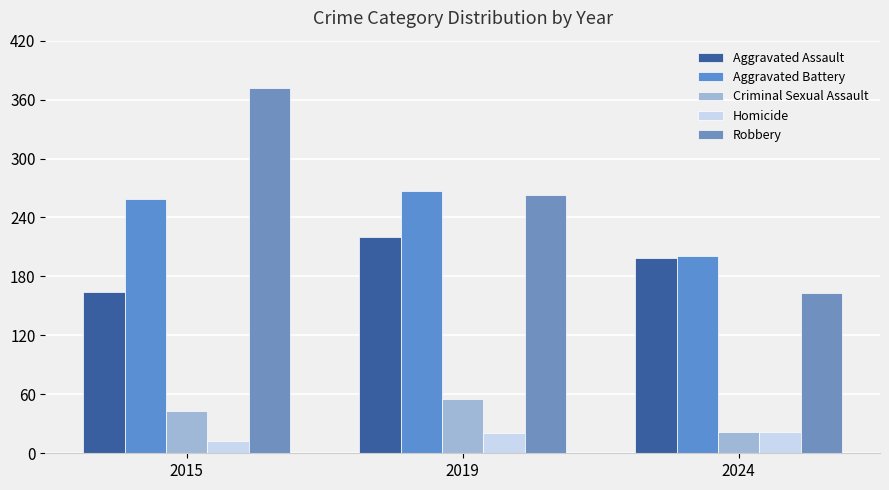

What is the greatest value displayed?

372